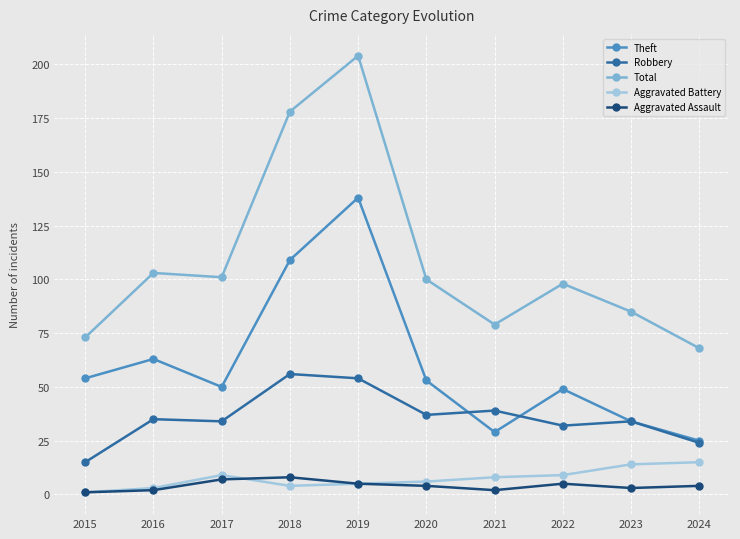

Which label corresponds to the largest value in the chart?

2019